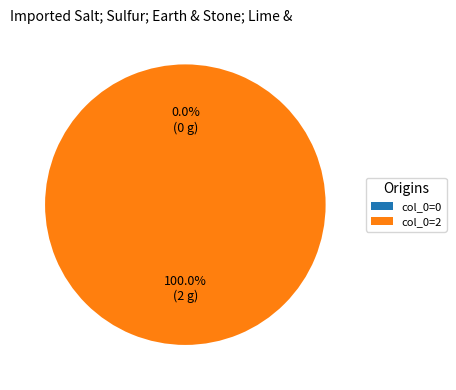

How many segments does this pie chart have?

2